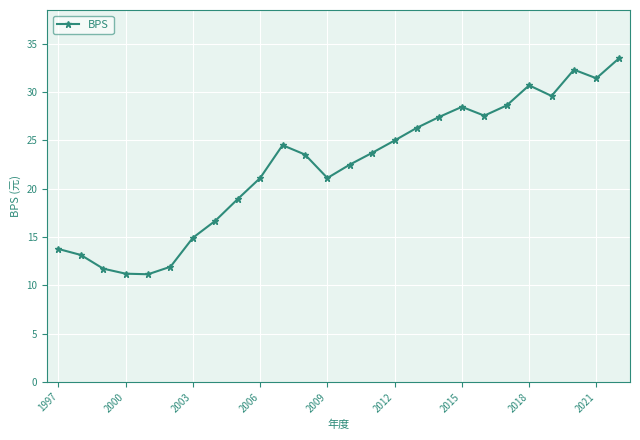

What is the greatest value displayed?

33.5